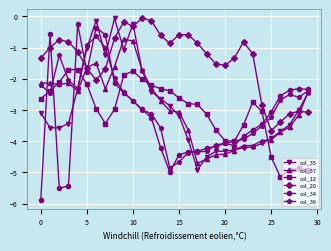

What is the minimum value for col_34?

-5.9